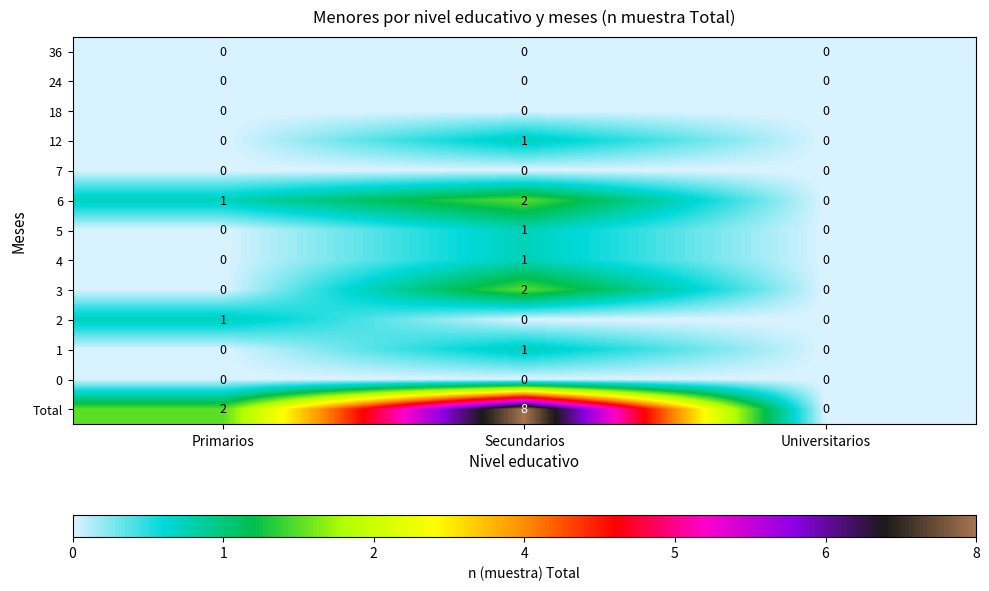

What is the difference between the maximum and minimum values in the Total series?

8